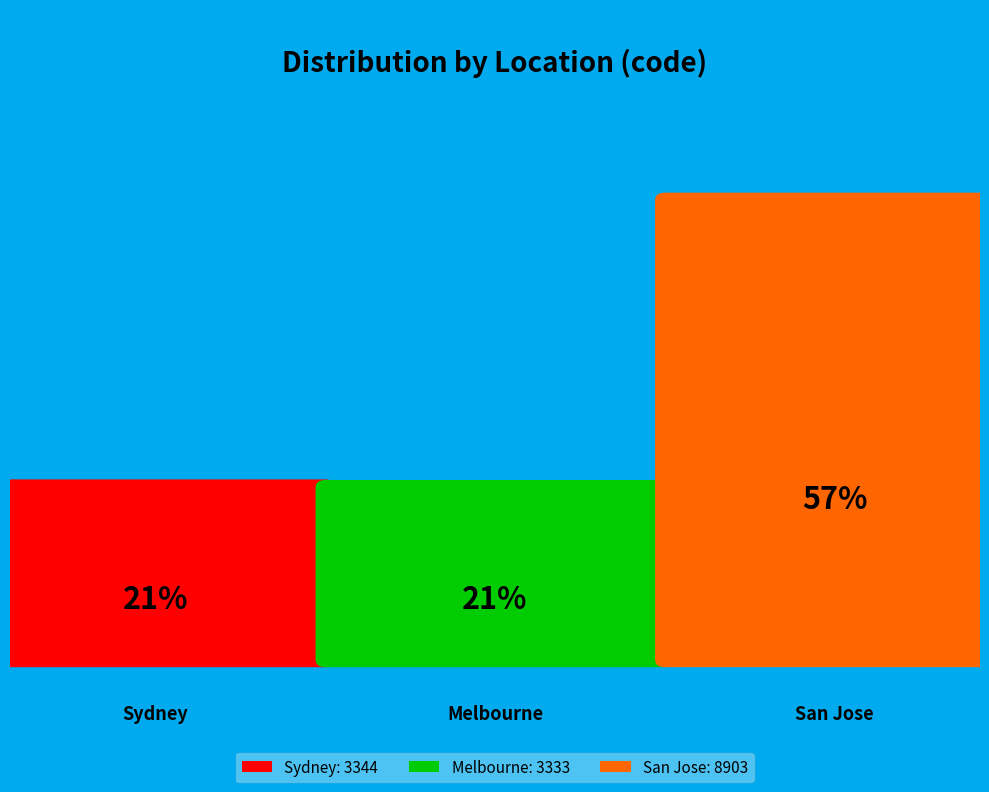

To the nearest percent, what is the average slice percentage?

33%